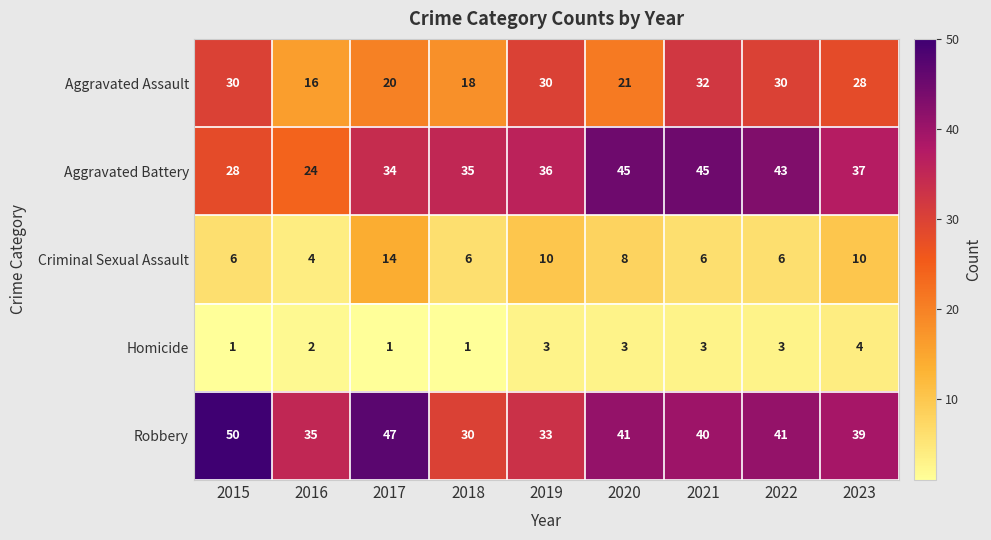

At which category is the sum across all series the highest?

2021